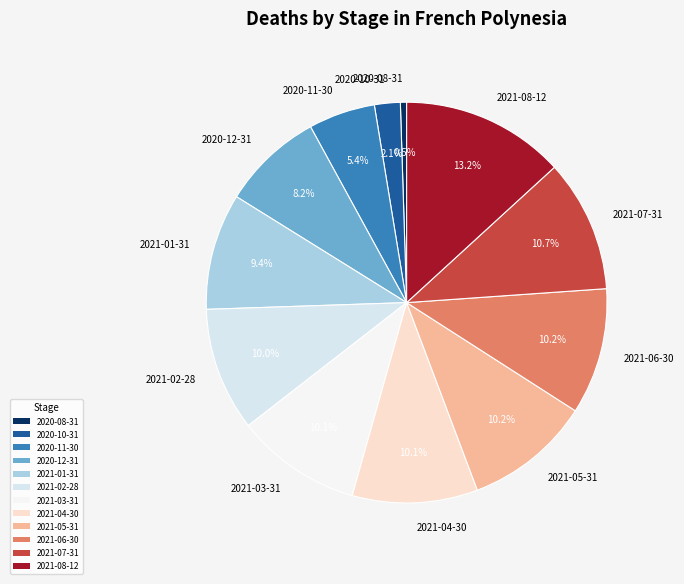

Which slice is the largest?

2021-08-12